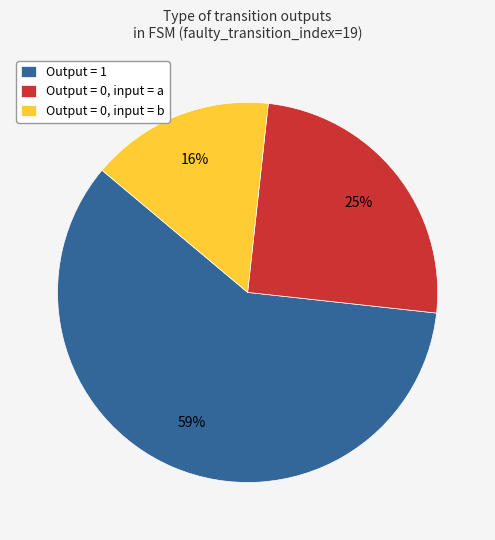

Which has a higher value, Output = 1 or Output = 0, input = a?

Output = 1